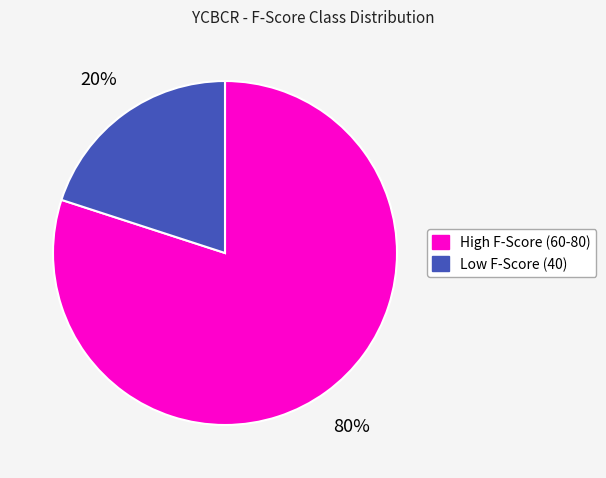

What is the largest slice in the pie chart?

High F-Score (60-80)